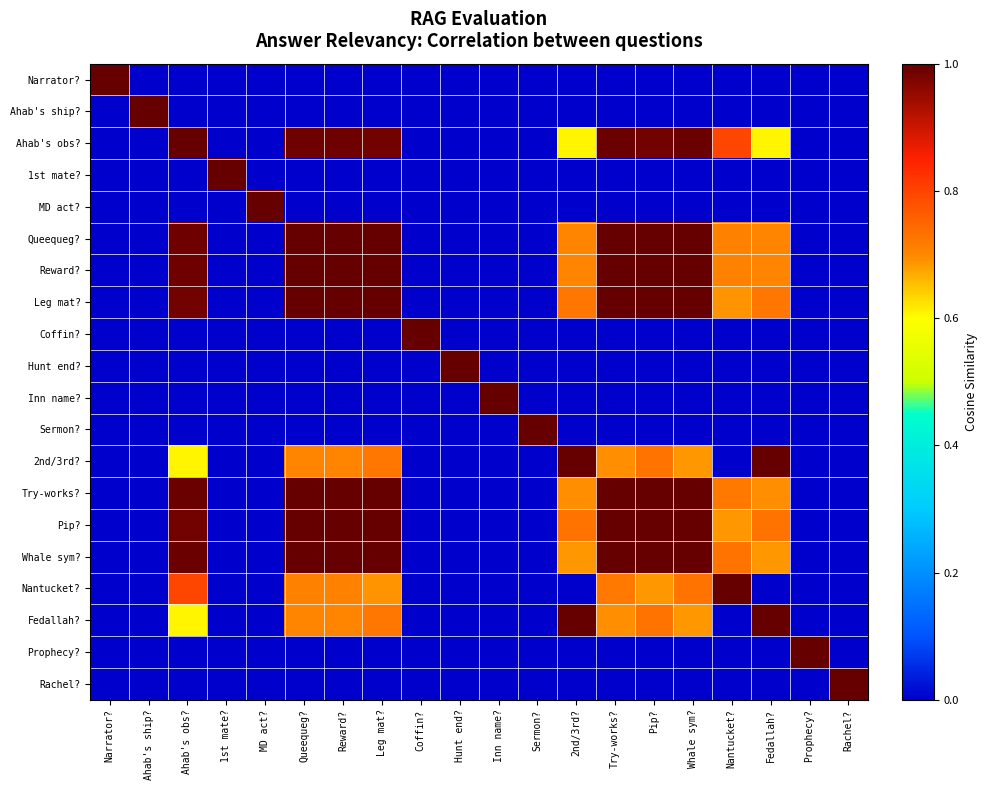

Rank the series at Leg mat? from lowest to highest value.

Narrator?, Ahab's ship?, 1st mate?, MD act?, Coffin?, Hunt end?, Inn name?, Sermon?, Prophecy?, Rachel?, Nantucket?, 2nd/3rd?, Fedallah?, Ahab's obs?, Whale sym?, Try-works?, Queequeg?, Reward?, Pip?, Leg mat?